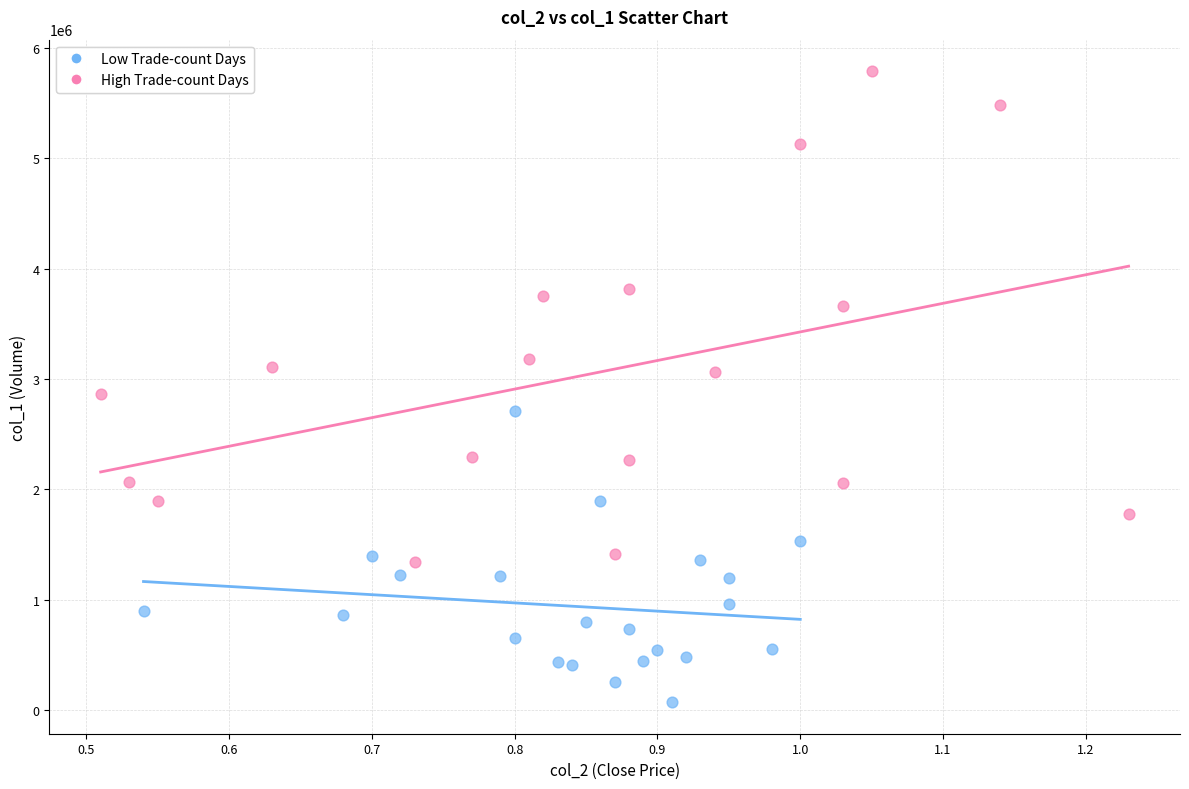

Which series contains the lowest Y value?

Low Trade-count Days